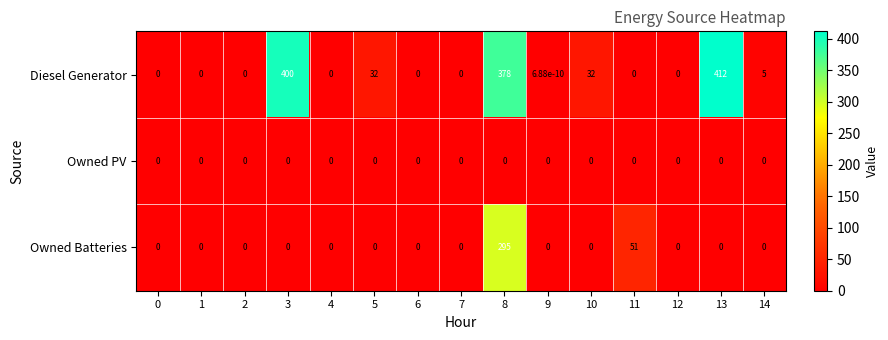

Rank the series by their maximum value, from highest to lowest.

Diesel Generator, Owned Batteries, Owned PV